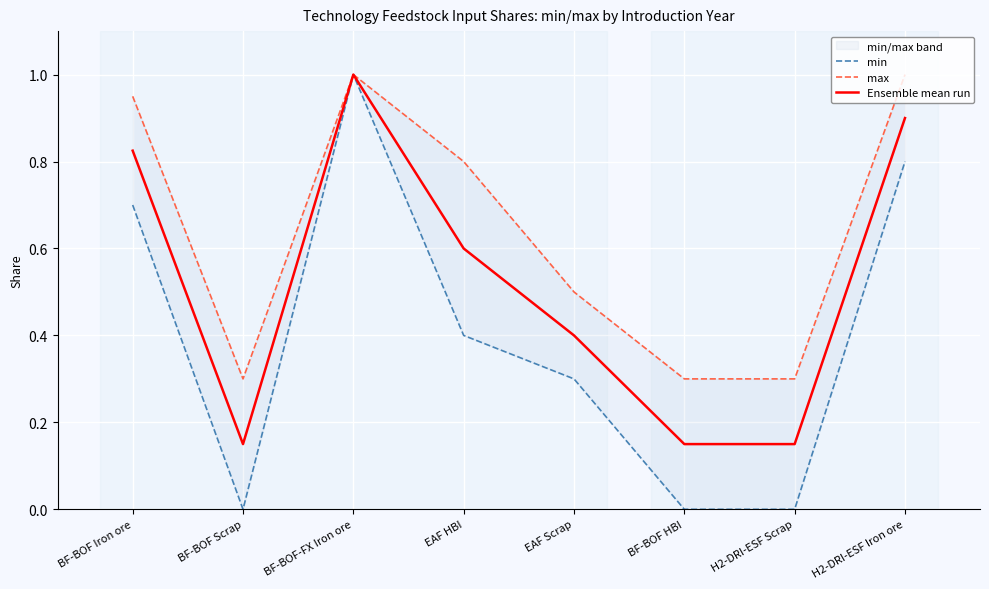

Where is the first local minimum for max?

BF-BOF Scrap